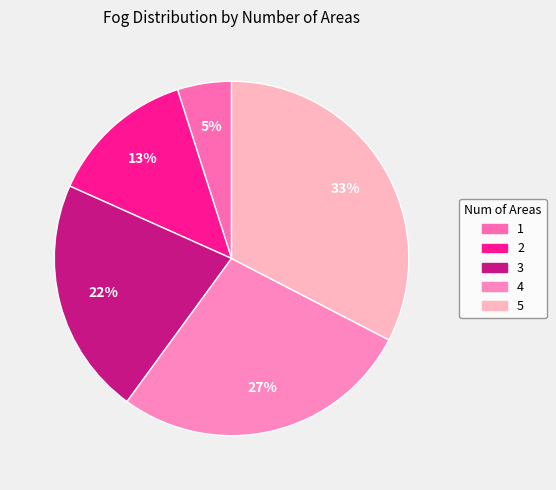

To the nearest percent, what portion does 1 represent?

5%